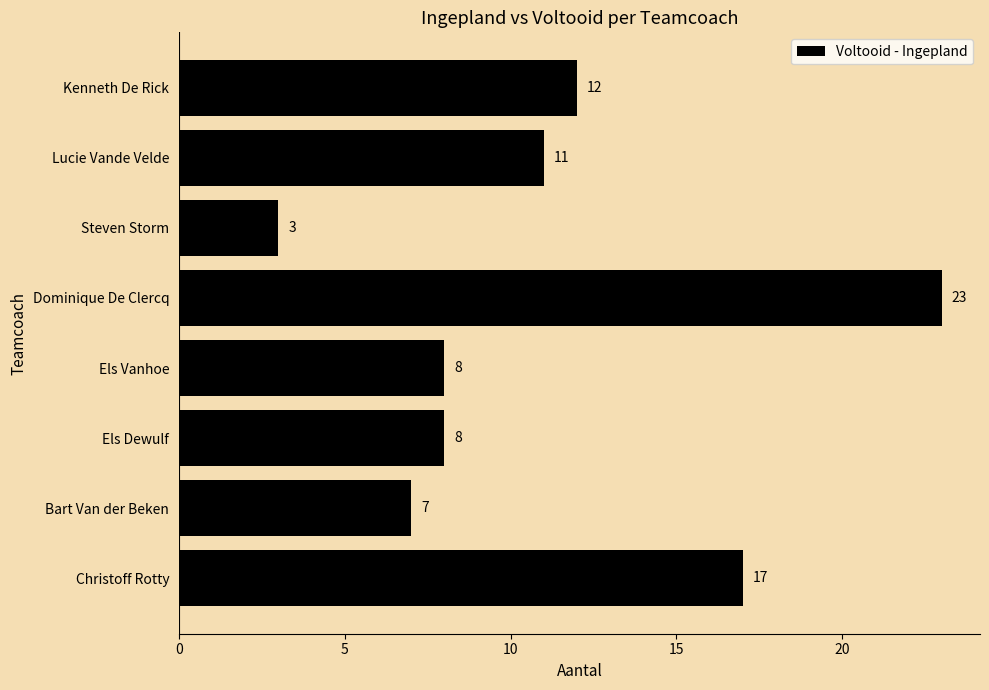

The chart shows a value of 12 at Kenneth De Rick. True or false?

True